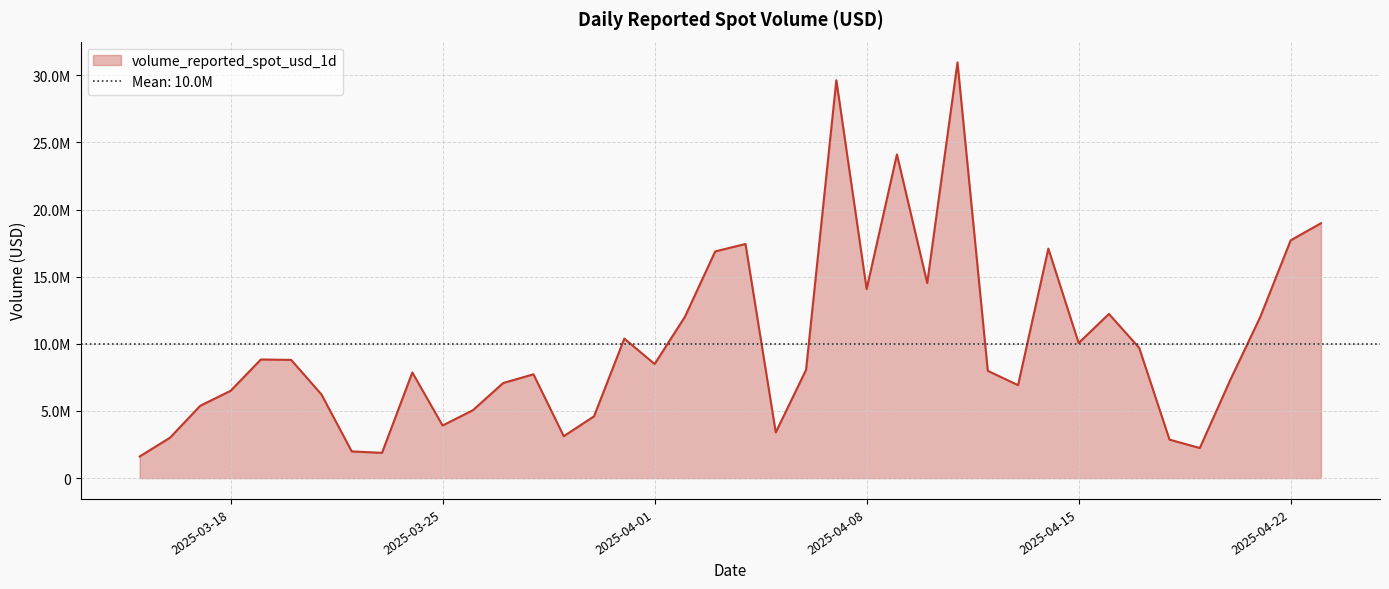

Where is the first local minimum?

2025-03-23